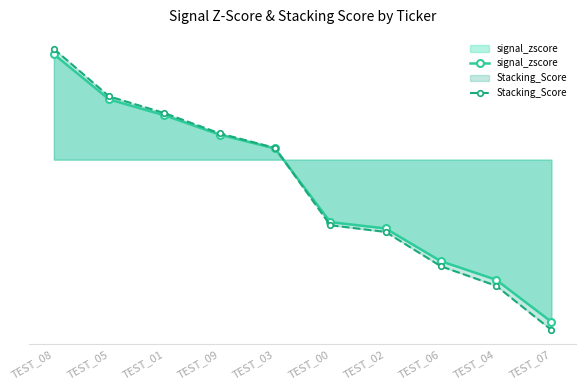

True or false: signal_zscore has more than 1 points higher than both neighbors.

False